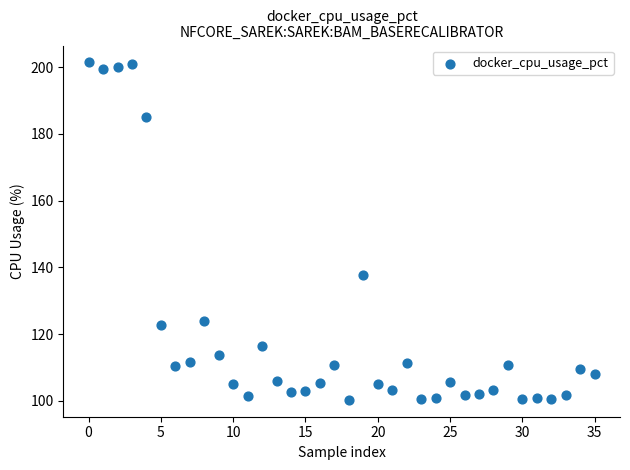

What is the range of Y values (max minus min)?

101.1